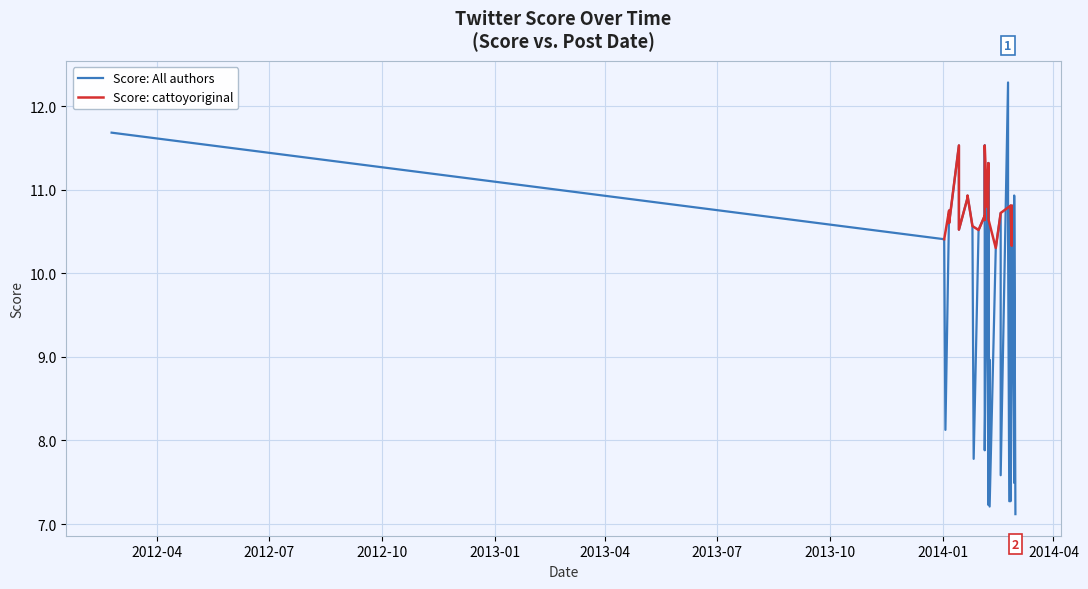

Is this an area chart (filled region under the line)?

No